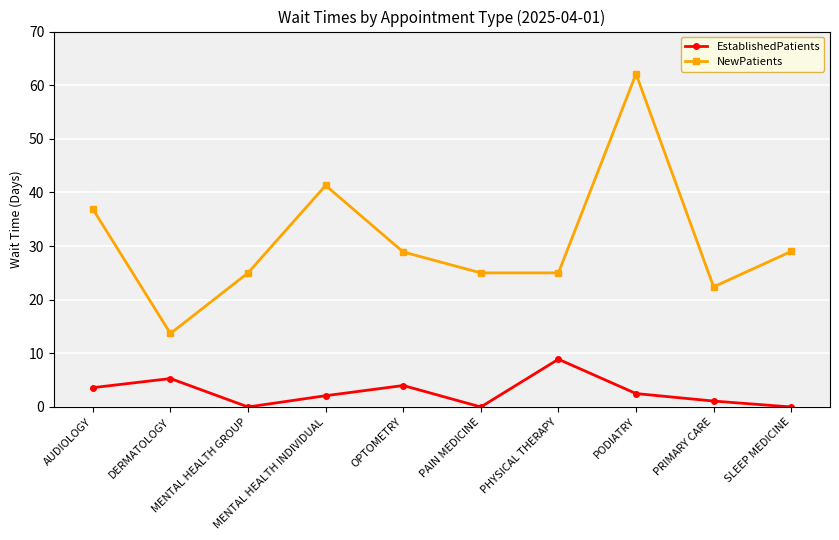

At how many categories does at least one series exceed 44?

1